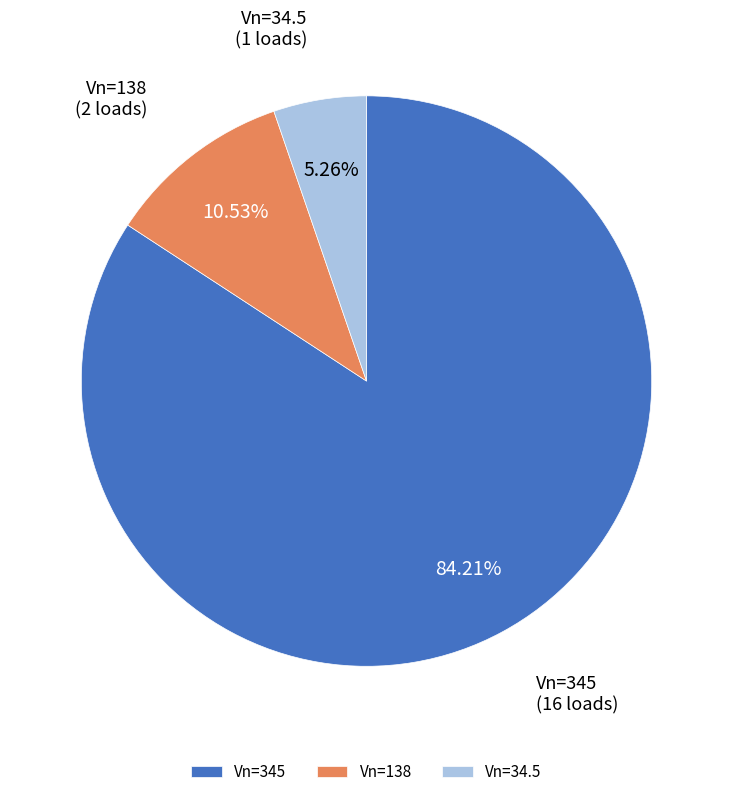

Which has a higher value, Vn=345 or Vn=34.5?

Vn=345